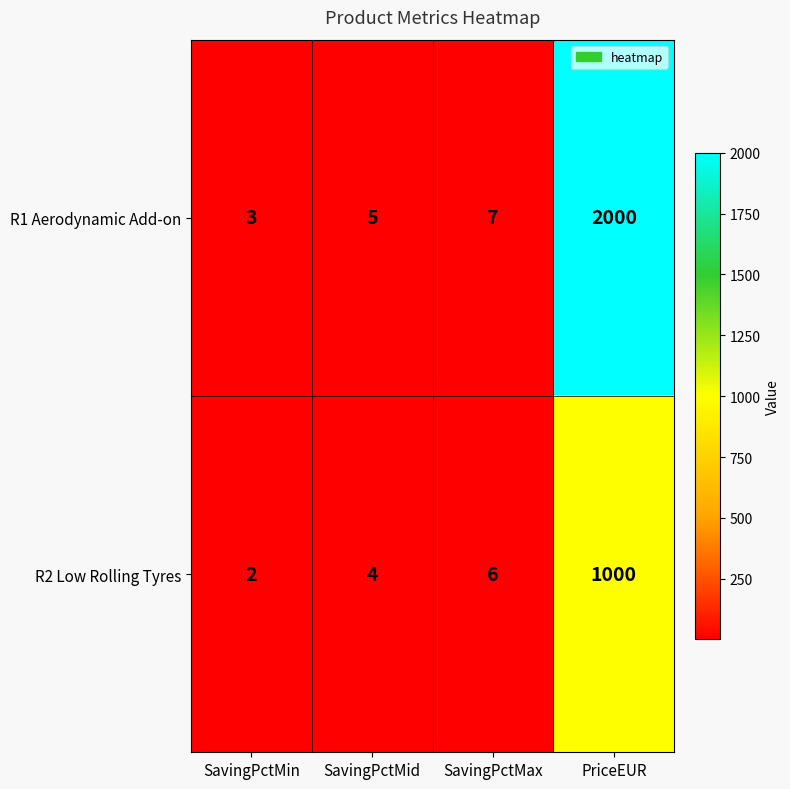

Reading left to right, extract all data points from this chart.

R1 Aerodynamic Add-on: SavingPctMin=3	SavingPctMid=5	SavingPctMax=7	PriceEUR=2000
R2 Low Rolling Tyres: SavingPctMin=2	SavingPctMid=4	SavingPctMax=6	PriceEUR=1000